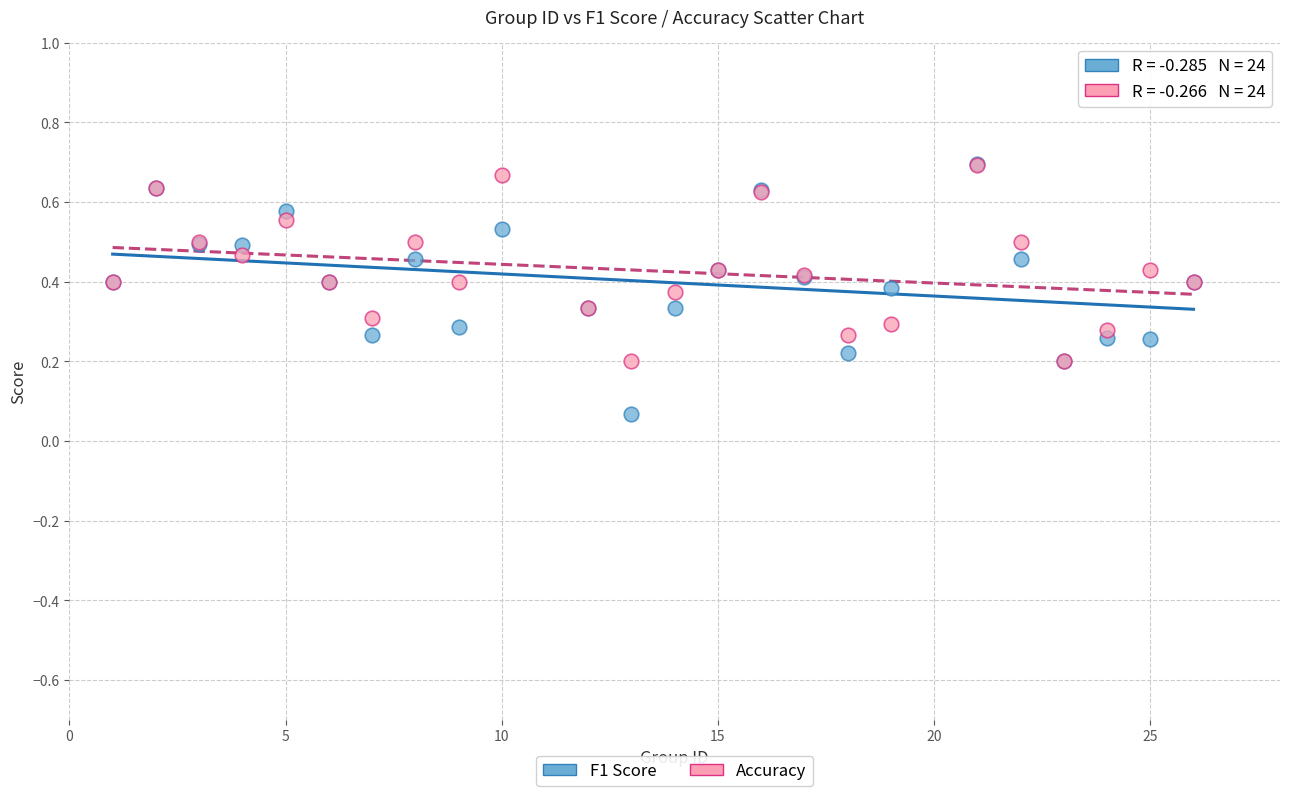

What are all the series names shown in the legend?

F1 Score, Accuracy